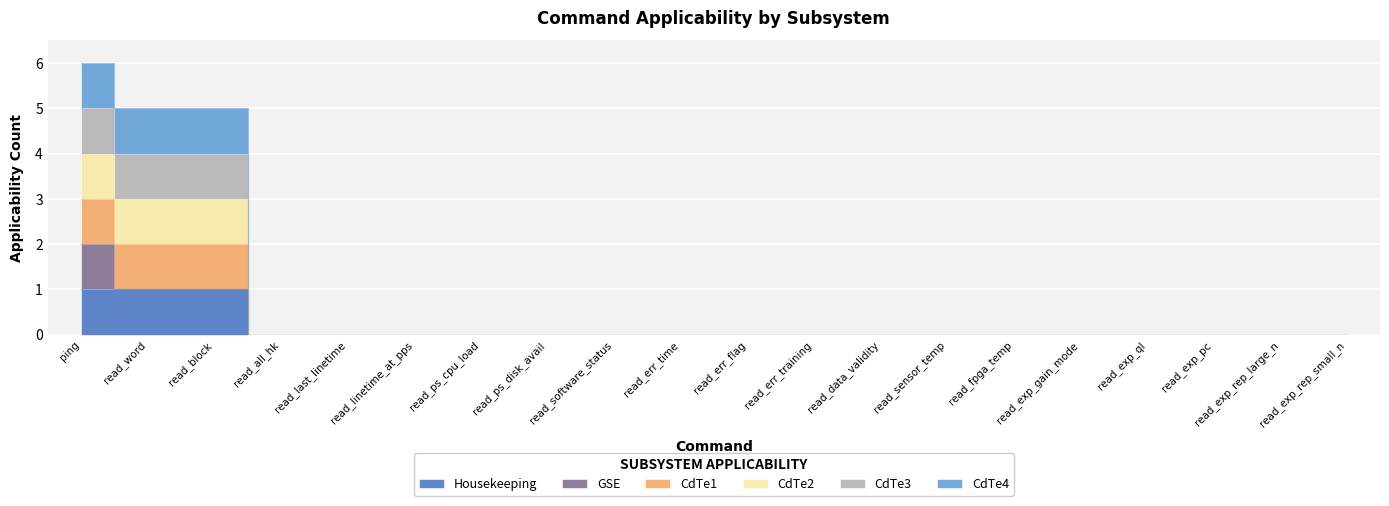

List the labels in order of CdTe2 value, smallest first.

read_all_hk, read_last_linetime, read_linetime_at_pps, read_ps_cpu_load, read_ps_disk_avail, read_software_status, read_err_time, read_err_flag, read_err_training, read_data_validity, read_sensor_temp, read_fpga_temp, read_exp_gain_mode, read_exp_ql, read_exp_pc, read_exp_rep_large_n, read_exp_rep_small_n, read_word, read_block, ping